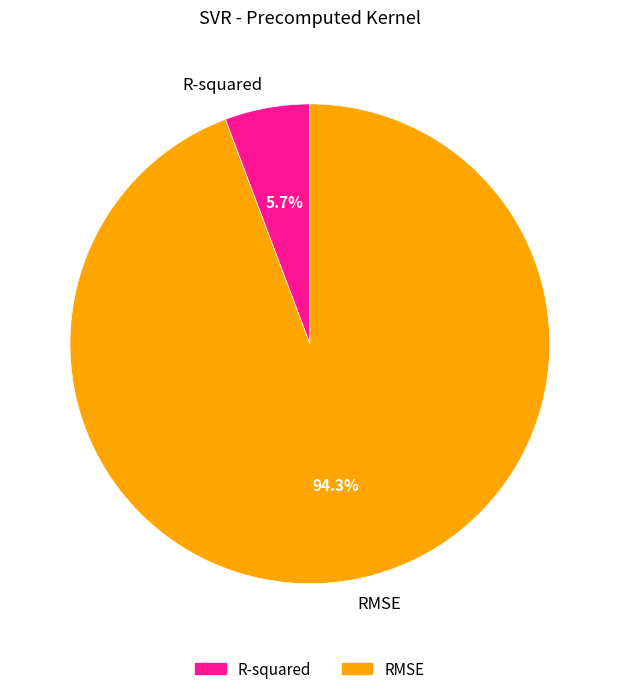

Which slice is the largest?

RMSE